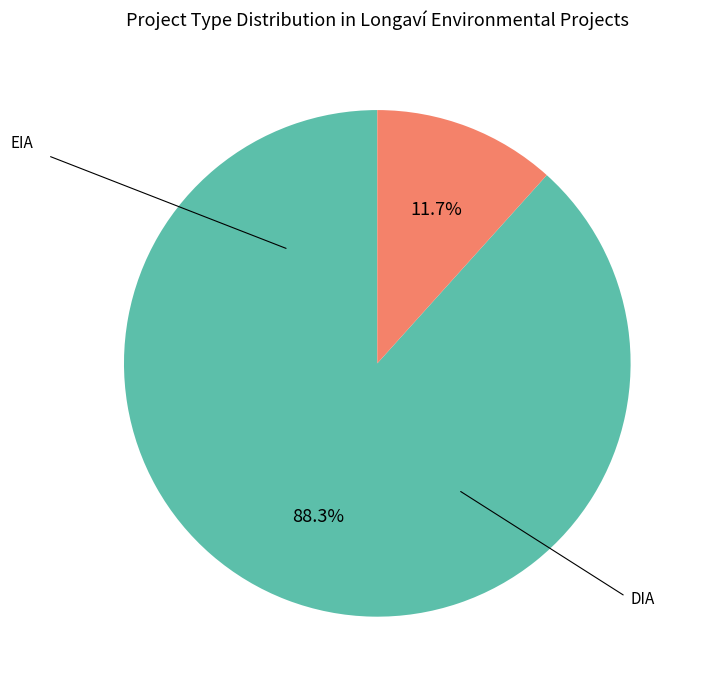

Is there a majority slice in this chart?

Yes